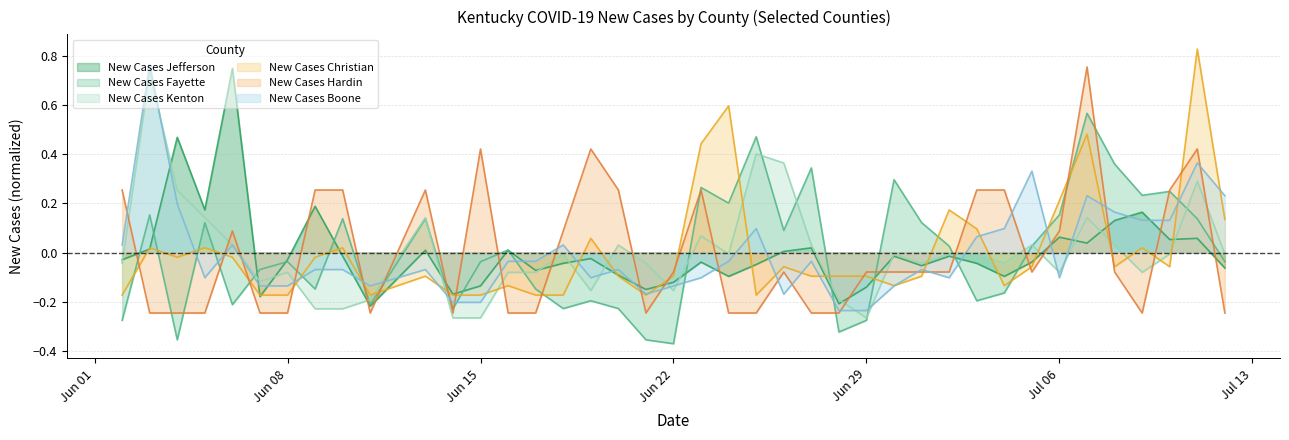

What is the minimum value for New Cases Christian?

-0.2